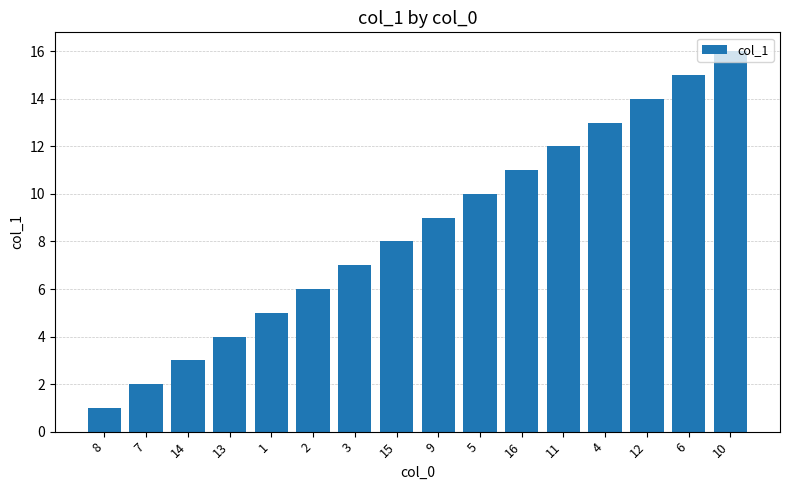

How many bars are there in total?

16